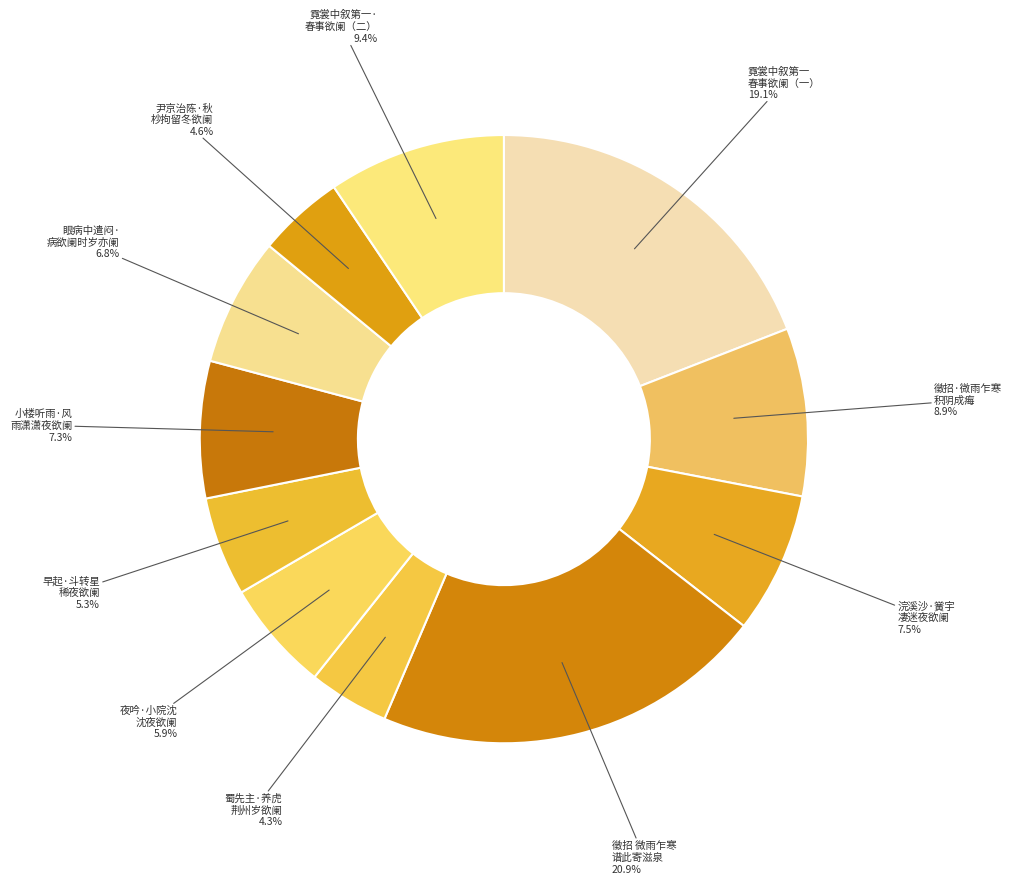

Which slice is the largest?

徵招 微雨乍寒，积阴成痗，孤羁白下，冶春欲阑。谱此寄滋泉、仲修、拂青